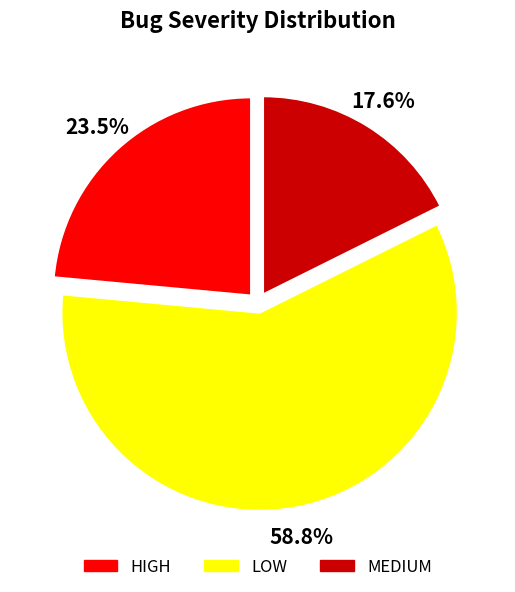

Which has a higher value, MEDIUM or LOW?

LOW